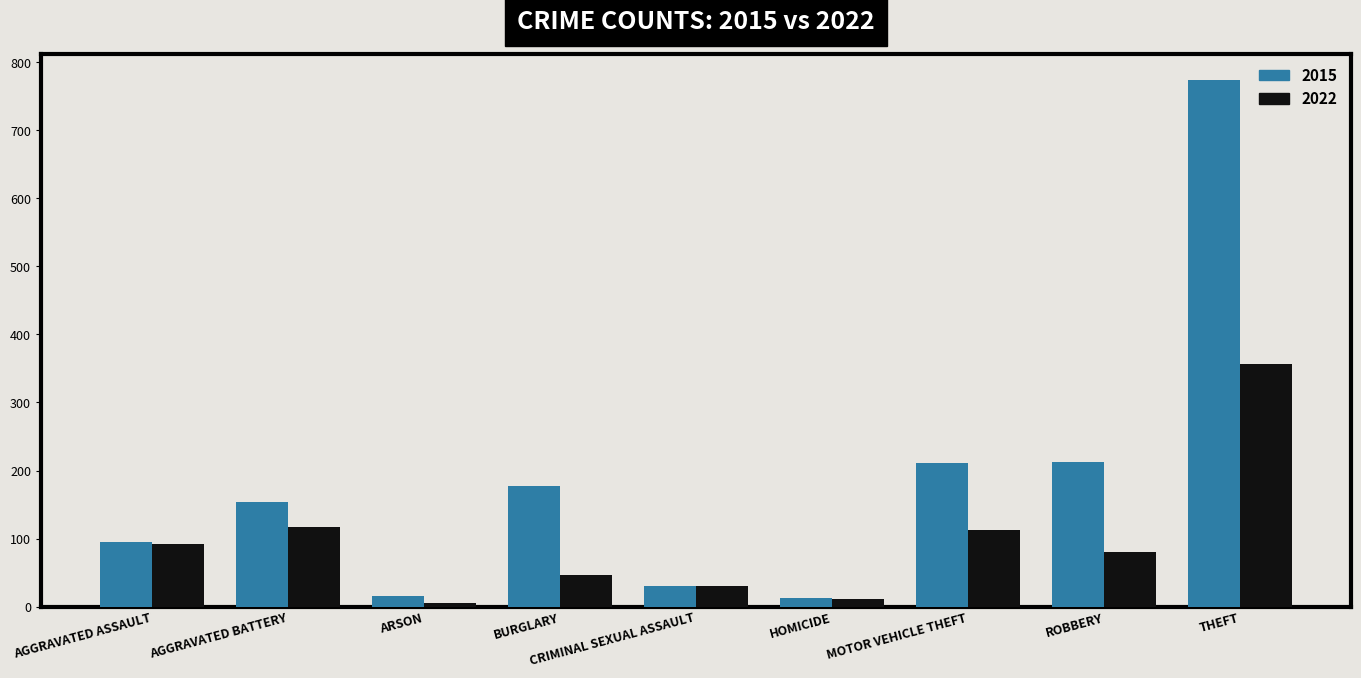

What are all the series names shown in the legend?

2015, 2022